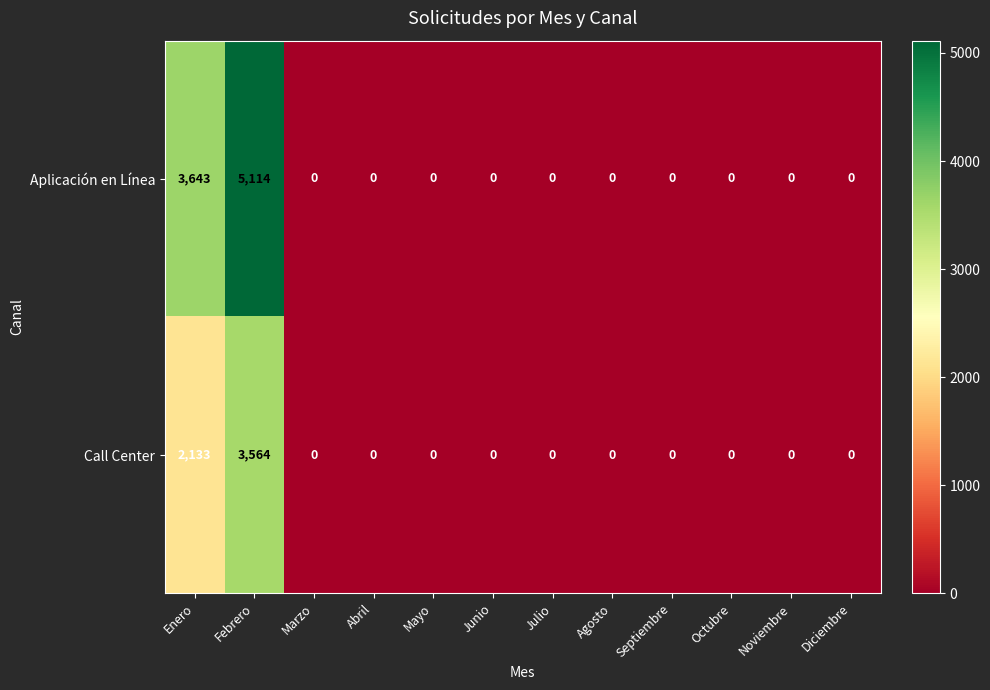

What is the sum of all Call Center values?

5697